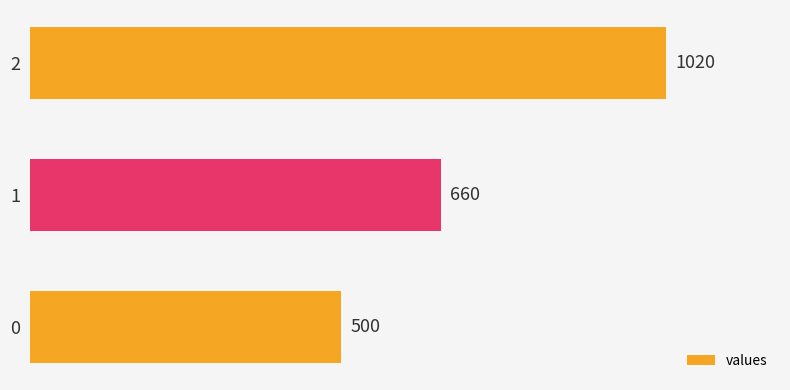

Approximately how many times larger is the value at 1 compared to 0?

1.3